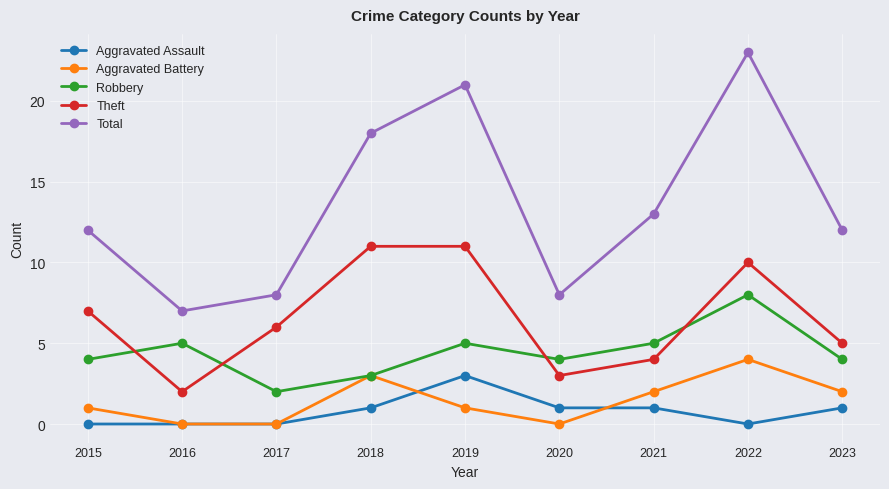

Count the number of data series in this chart.

5